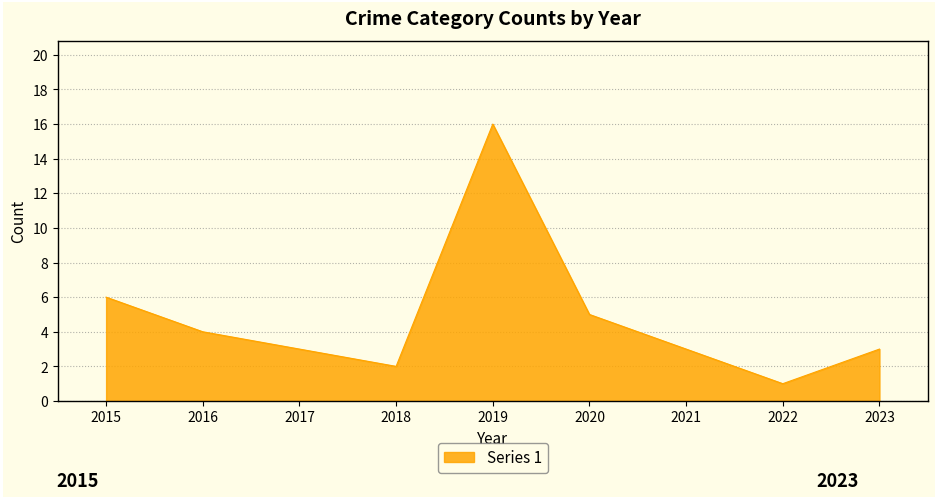

True or false: the data shows 5 at 2021.

False